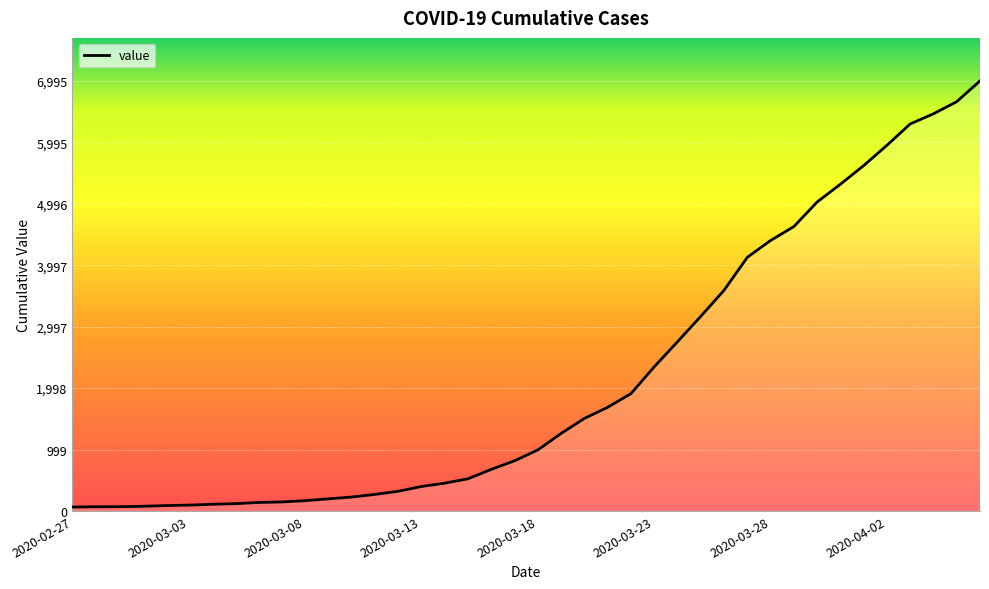

What is the difference between the maximum and minimum values?

6931